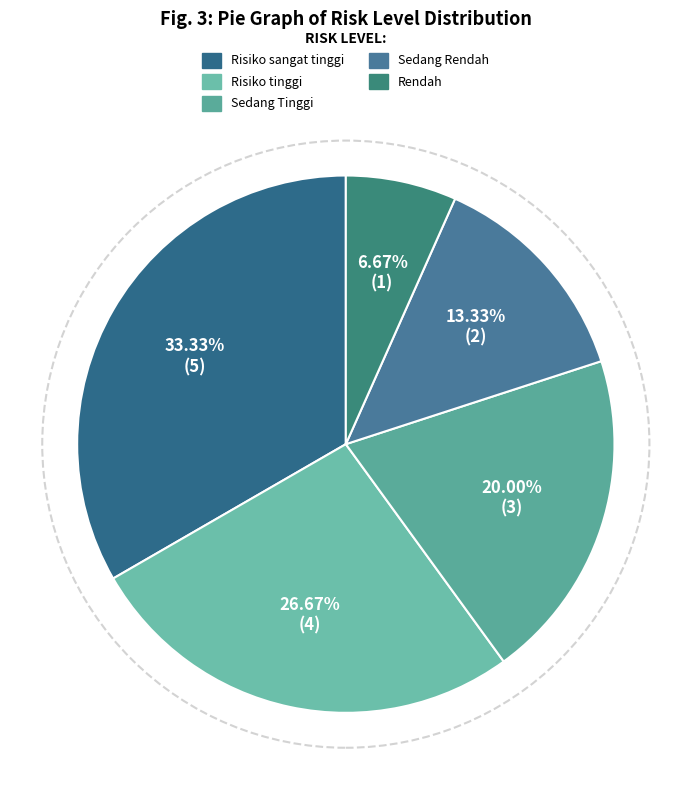

To the nearest percent, what is the combined percentage of Sedang Rendah and Risiko sangat tinggi?

47%